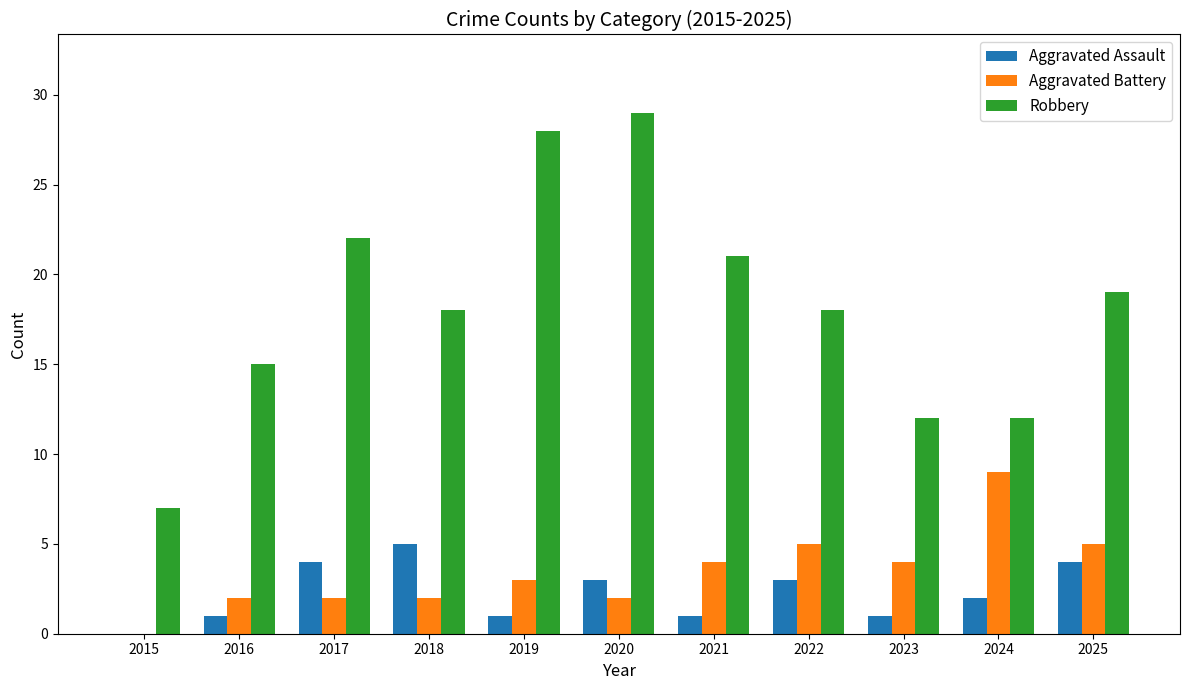

The value of Robbery at 2023 is 3. True or false?

False